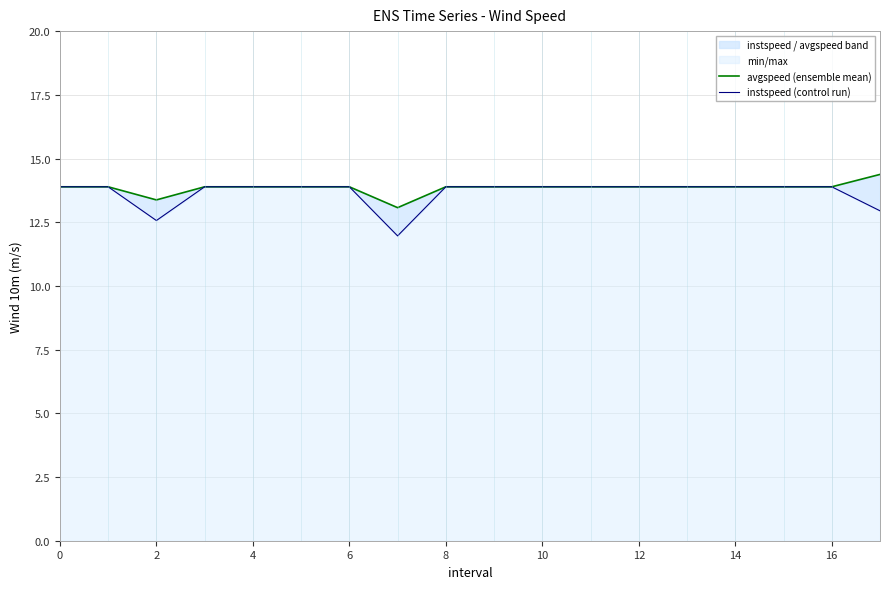

Reading left to right, extract all data points from this chart.

avgspeed (ensemble mean): 13.9	13.9	13.4	13.9	13.9	13.9	13.9	13.1	13.9	13.9	13.9	13.9	13.9	13.9	13.9	13.9	13.9	14.4
instspeed (control run): 13.9	13.9	12.6	13.9	13.9	13.9	13.9	12.0	13.9	13.9	13.9	13.9	13.9	13.9	13.9	13.9	13.9	12.9